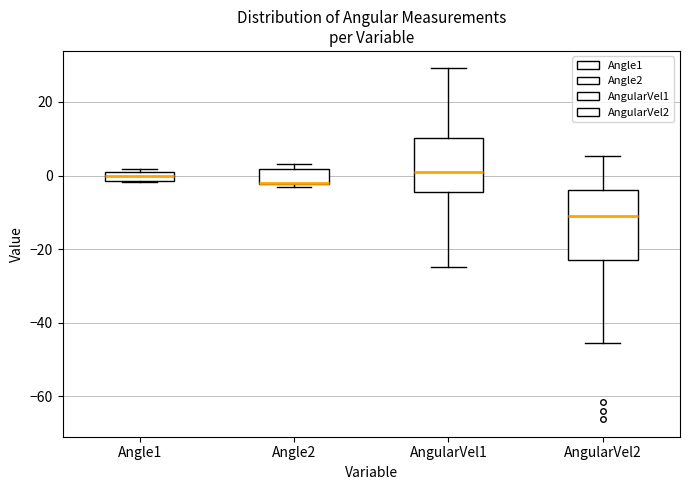

Where does the upper whisker of the box for AngularVel2 end on the y-axis? The values are not printed on the chart, so give them approximately, as read against the axis.

6